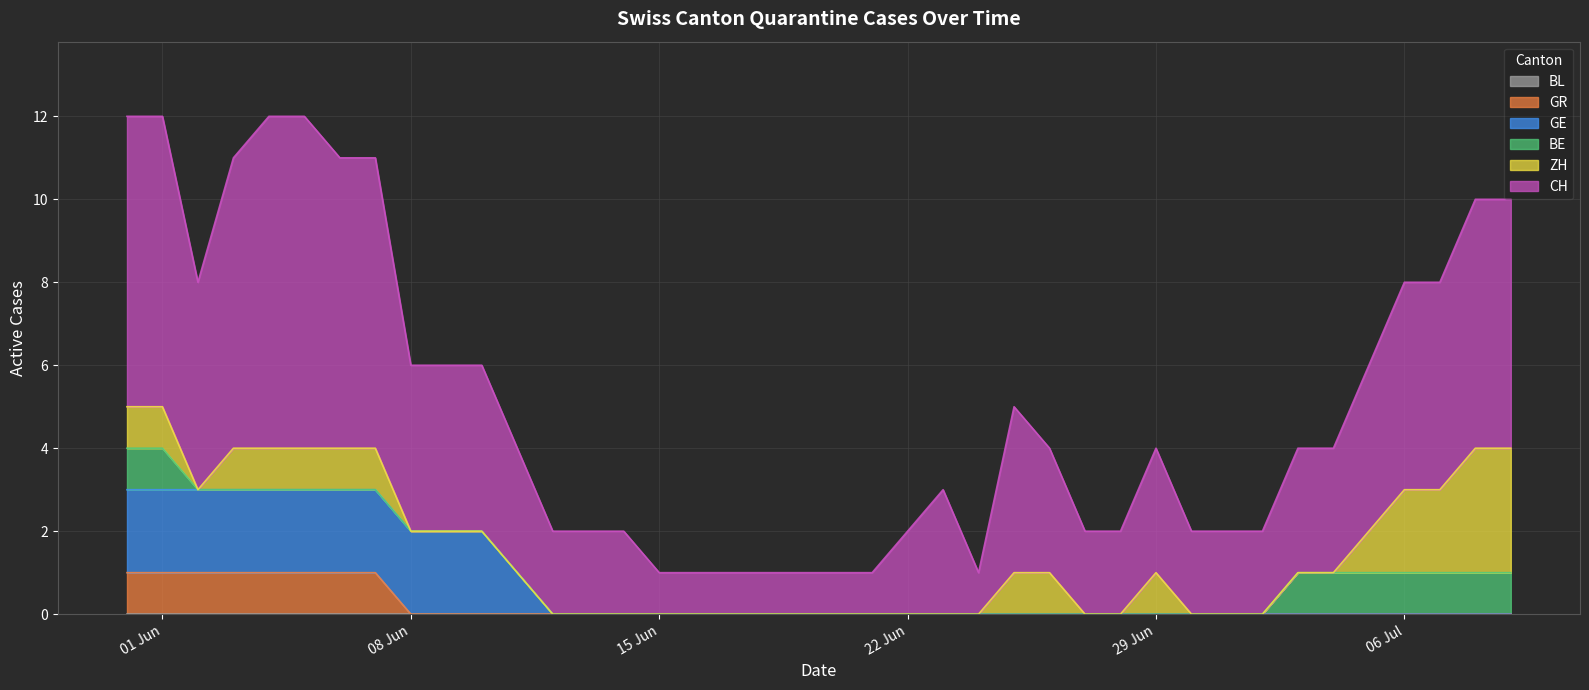

Which series has the largest range (max minus min)?

CH